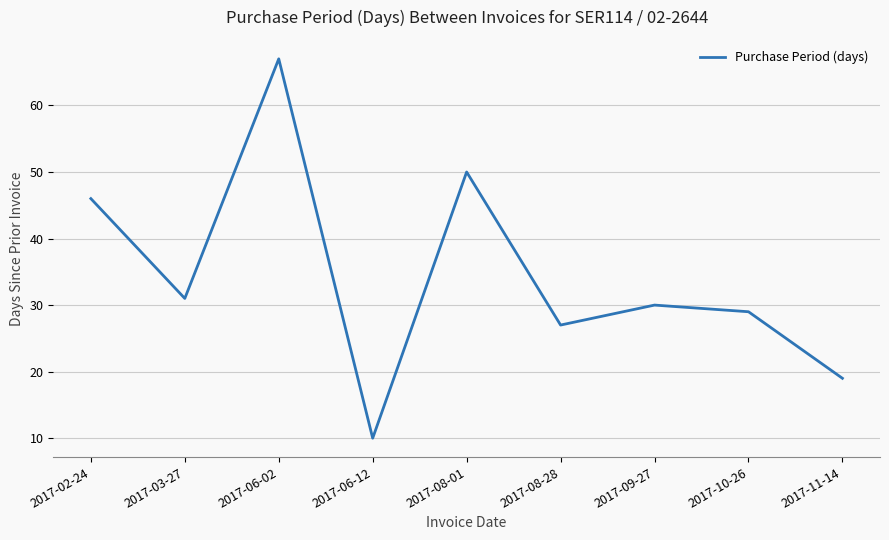

How many lines are shown in the chart?

1